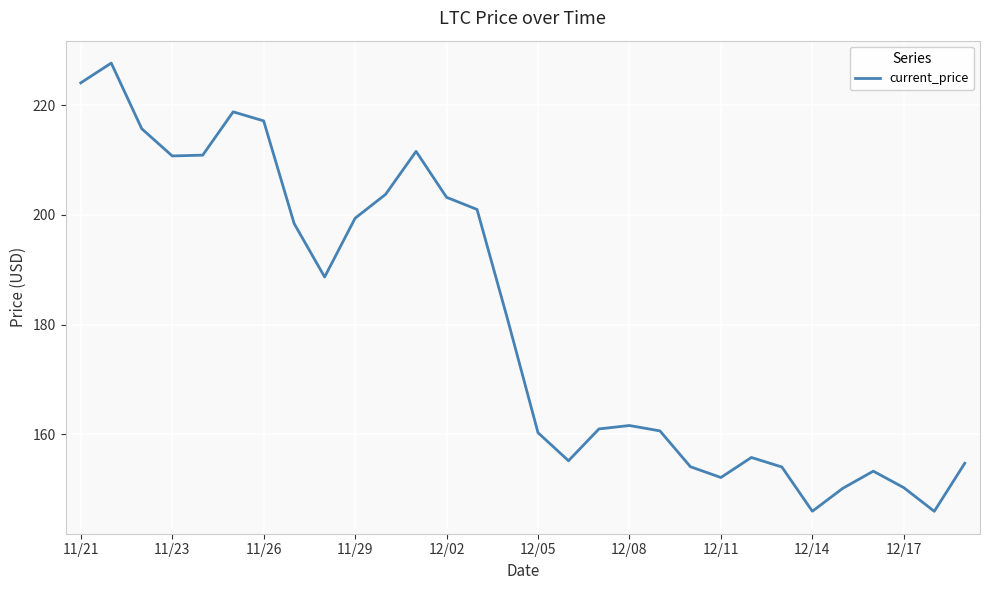

How many interior local peaks (higher than both neighbors) does the data have?

6